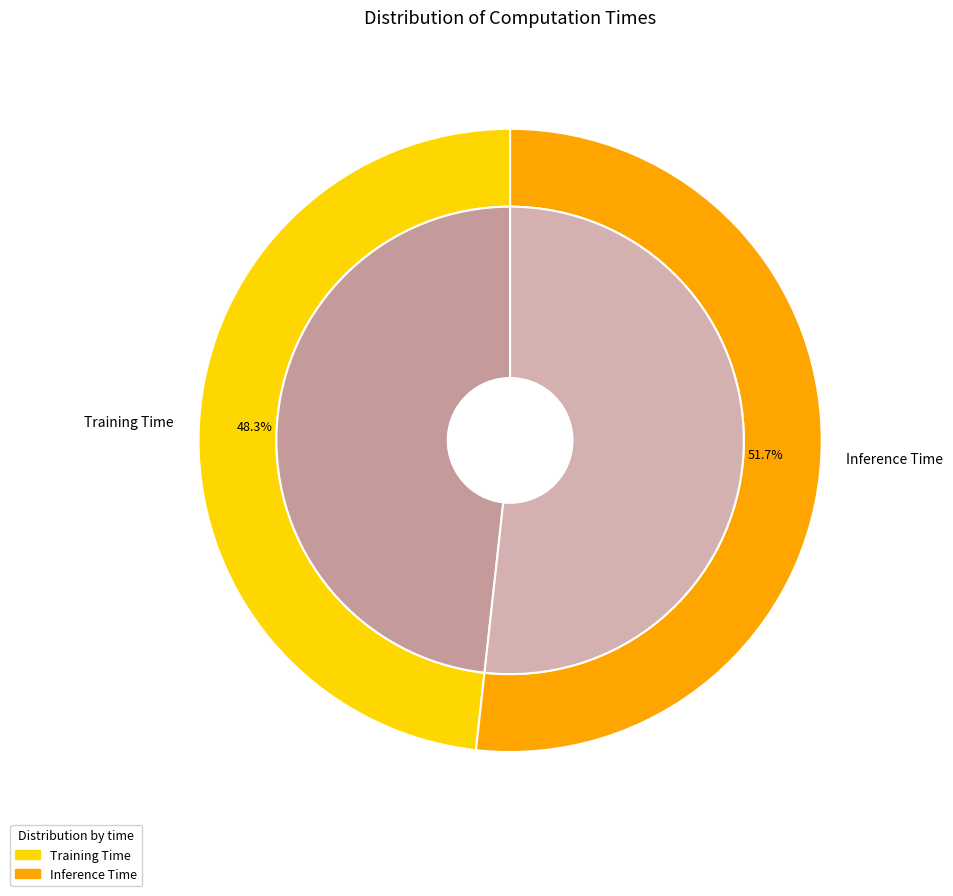

Which slice is the smallest?

Training Time